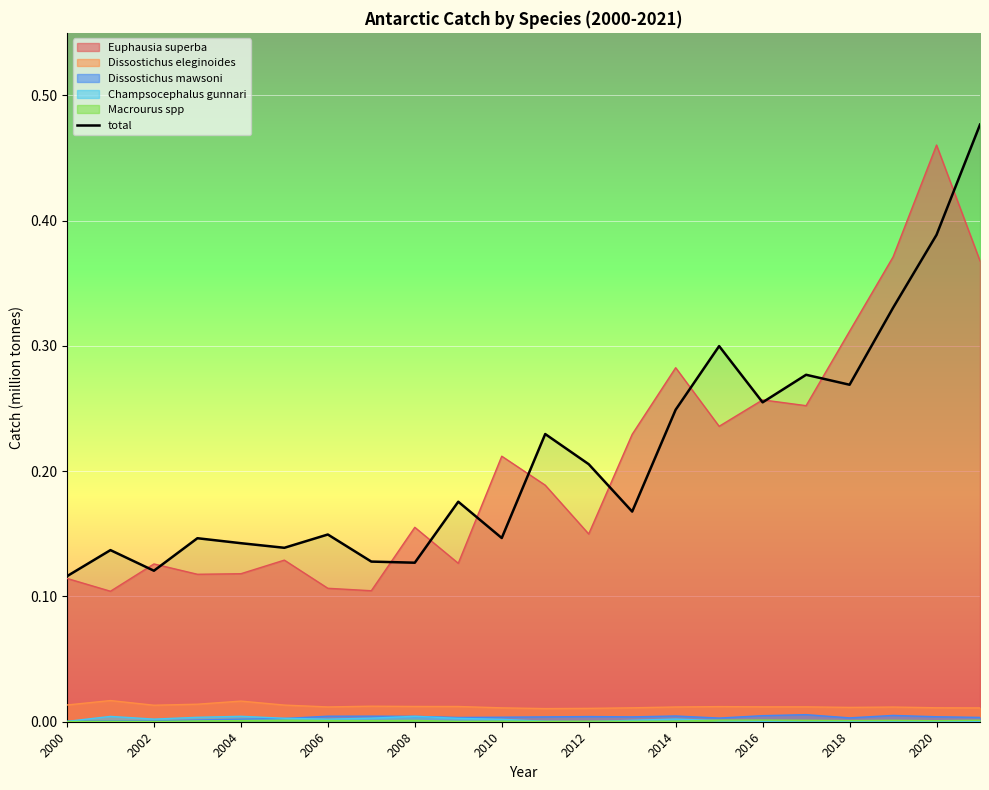

True or false: Dissostichus eleginoides and Euphausia superba cross at least once.

False